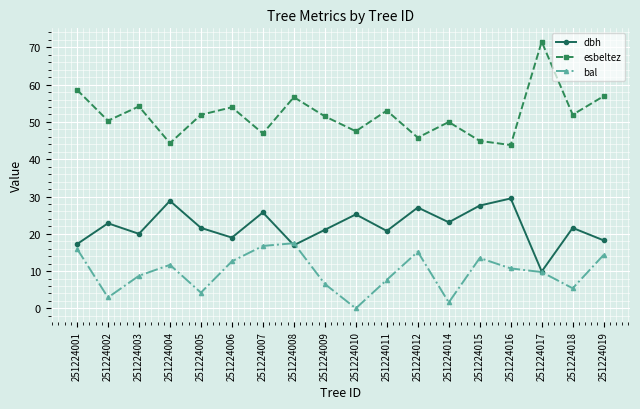

True or false: esbeltez has more than 1 interior local peaks.

True